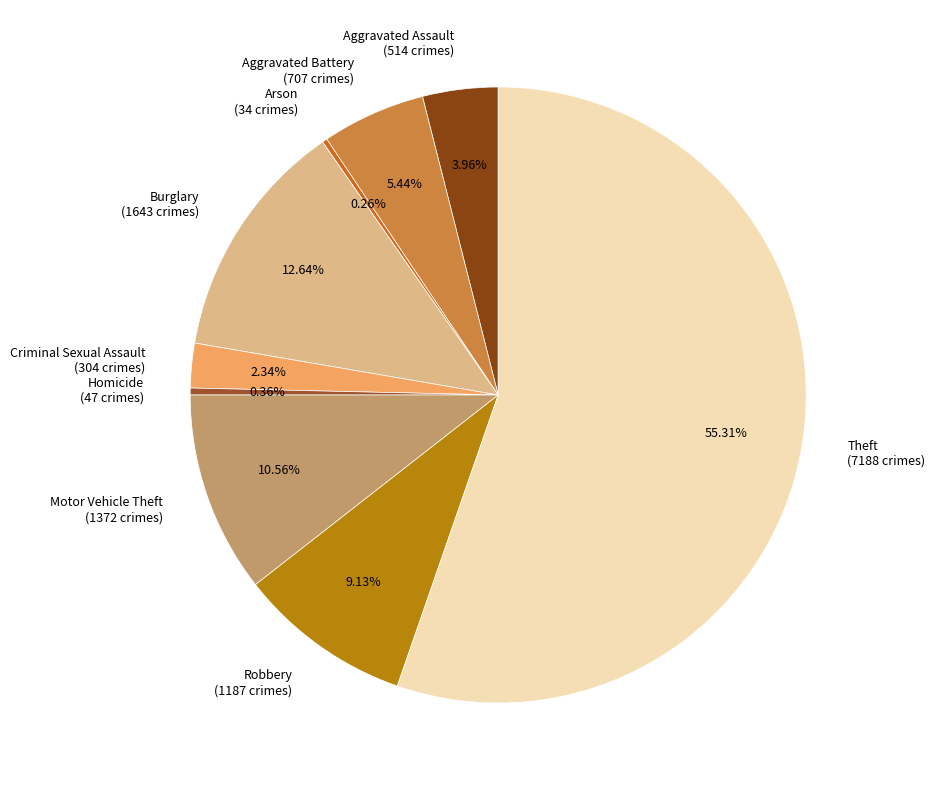

Which has a higher value, Aggravated Assault (514 crimes) or Theft (7188 crimes)?

Theft (7188 crimes)